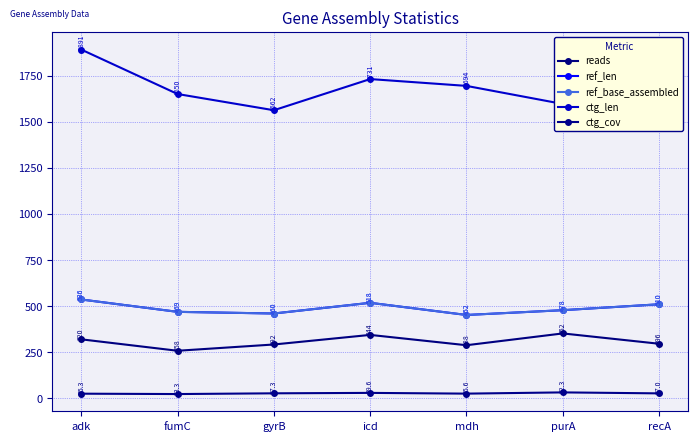

List the labels in order of reads value, smallest first.

fumC, mdh, gyrB, recA, adk, icd, purA